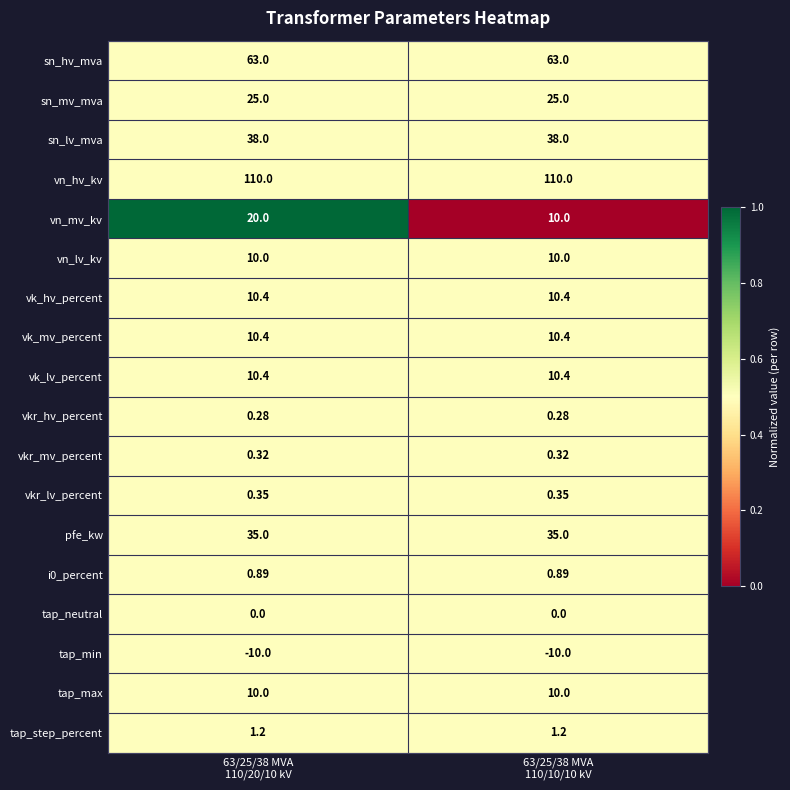

Which series has the largest range (max minus min)?

vn_mv_kv